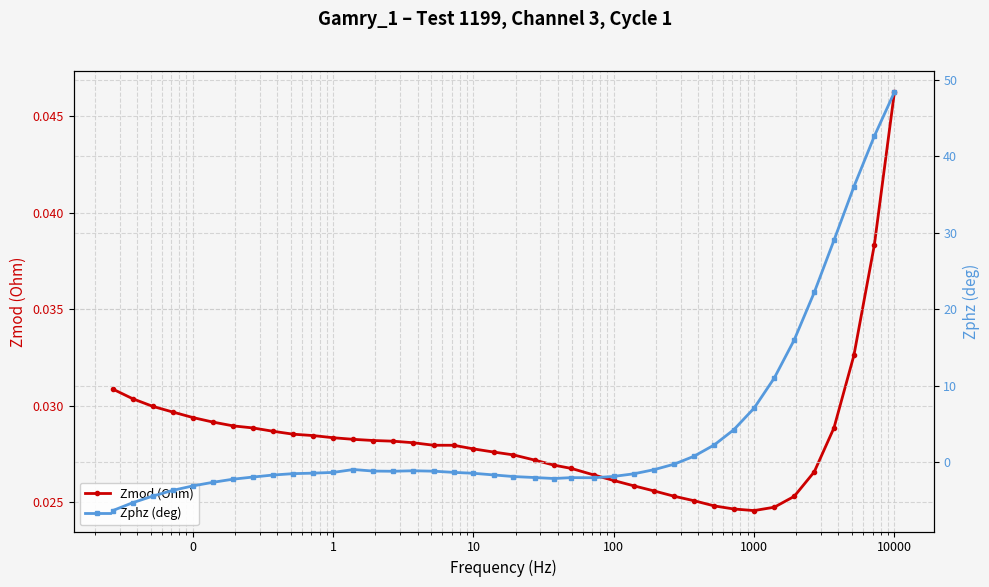

How many Zmod (Ohm) values are between 0 and 1?

40